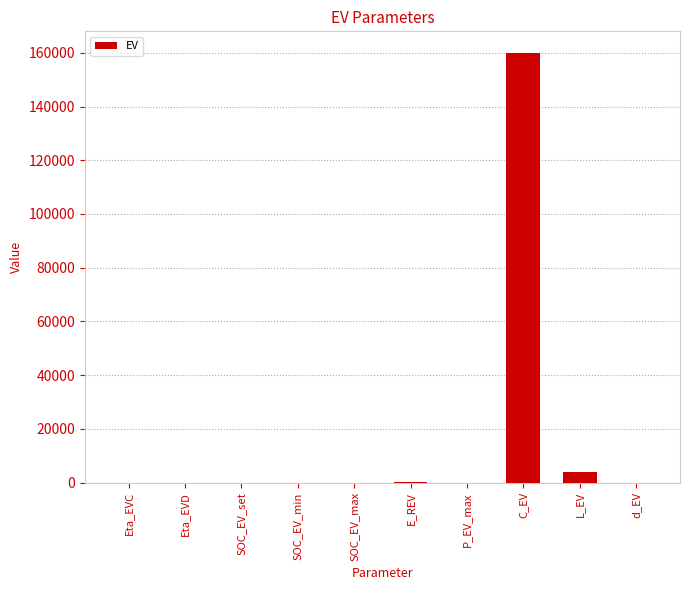

Where is the data nearest to the value 80000?

L_EV